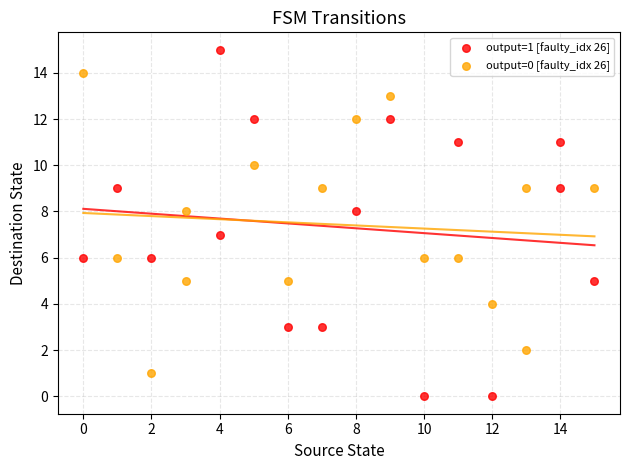

Which series reaches the minimum Y coordinate?

output=1 [faulty_idx 26]